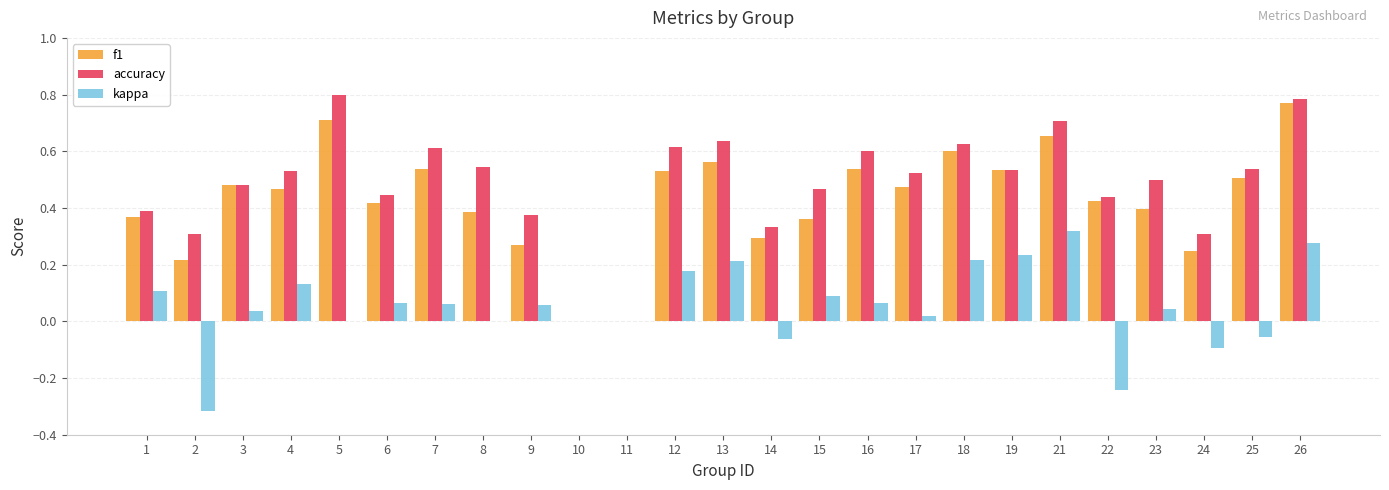

Are the bars horizontal?

No